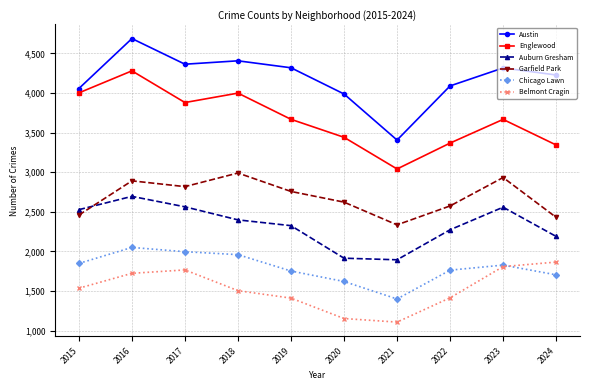

True or false: Auburn Gresham and Englewood cross at least once.

False